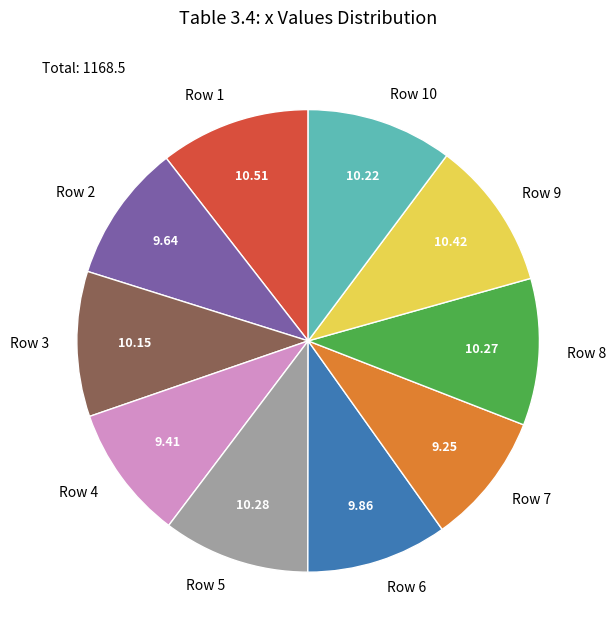

Between Row 6 and Row 9, which is larger?

Row 9